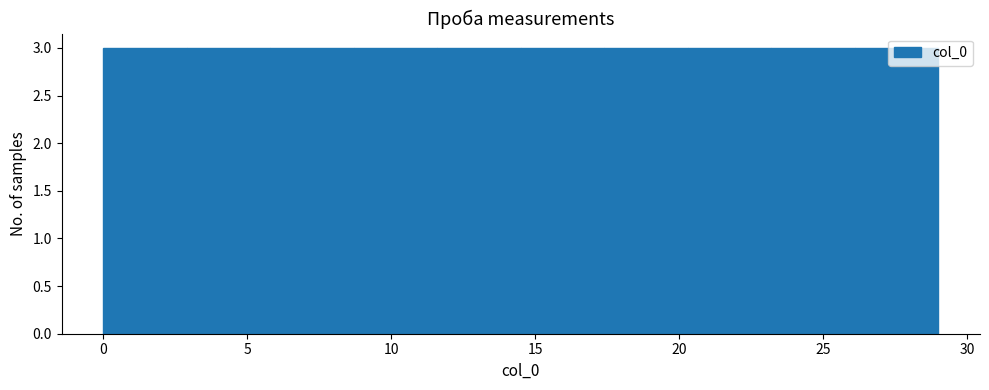

Reading left to right, list every bar in this chart as the range it spans on the x-axis followed by its height. Neither the bar edges nor the heights are printed on the chart, so give them approximately, as read against the axes.

0.0 to 2.9: 3
2.9 to 5.8: 3
5.8 to 8.7: 3
8.7 to 11.6: 3
11.6 to 14.5: 3
14.5 to 17.4: 3
17.4 to 20.3: 3
20.3 to 23.2: 3
23.2 to 26.1: 3
26.1 to 29.0: 3